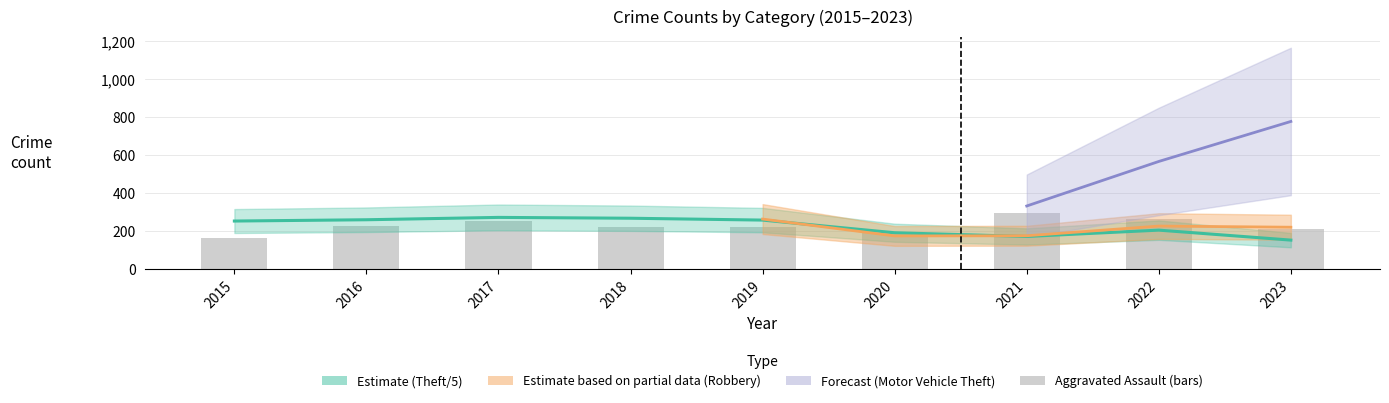

What is the approximate value at 2021, to the nearest 10?

300